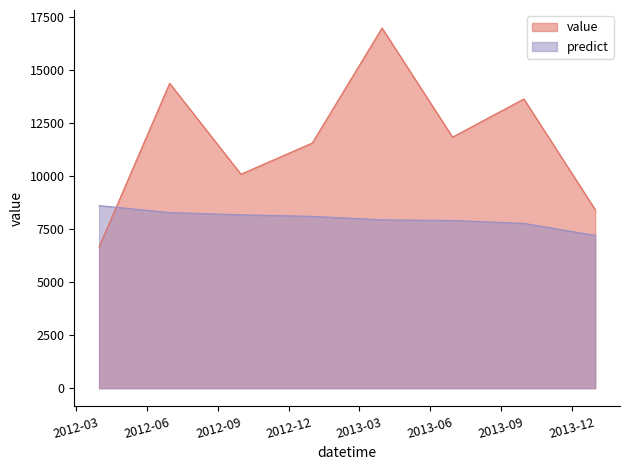

What is the label of the 8th point from the right?

2012-03-31